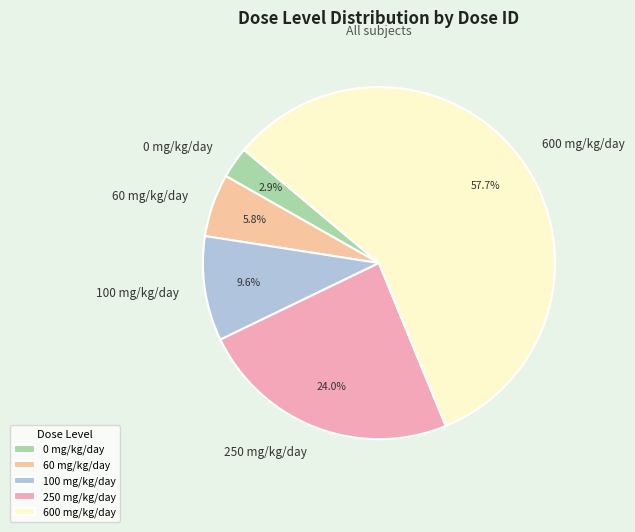

How much of the chart is everything except 250 mg/kg/day?

76.0%